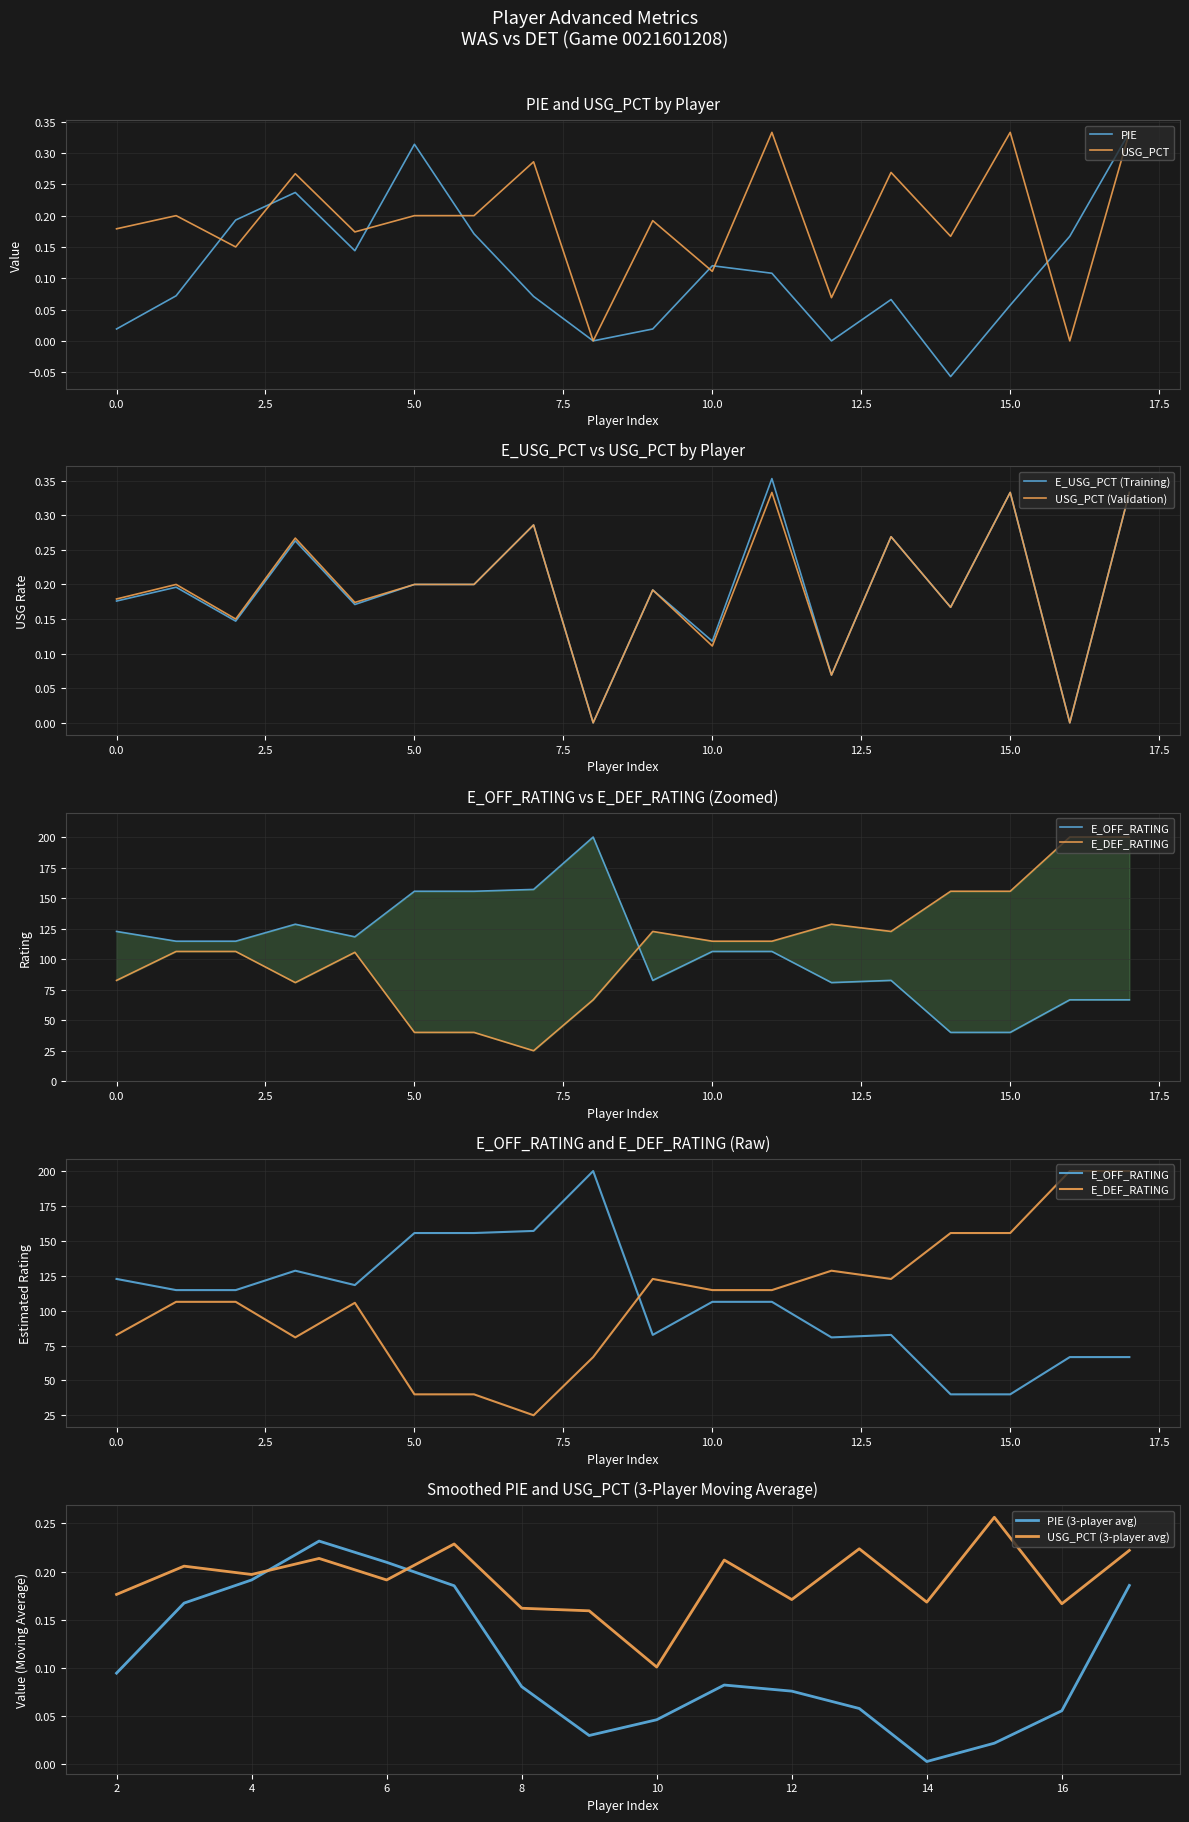

True or false: USG_PCT and E_DEF_RATING cross at least once.

False